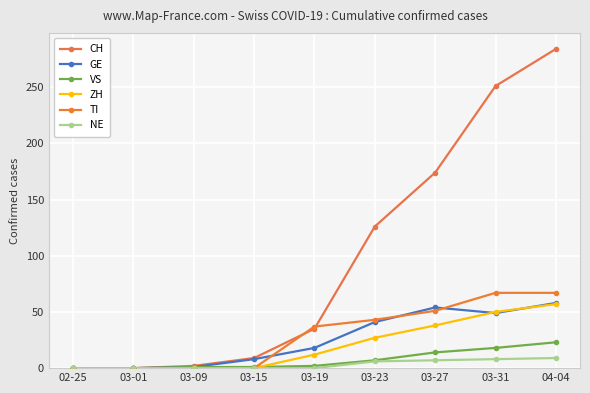

Reading left to right, extract all data points from this chart.

CH: 0	0	2	9	35	126	174	251	284
GE: 0	0	1	8	18	41	54	49	58
VS: 0	0	1	1	2	7	14	18	23
ZH: 0	0	0	0	12	27	38	50	57
TI: 0	0	0	0	37	43	51	67	67
NE: 0	0	0	0	0	6	7	8	9